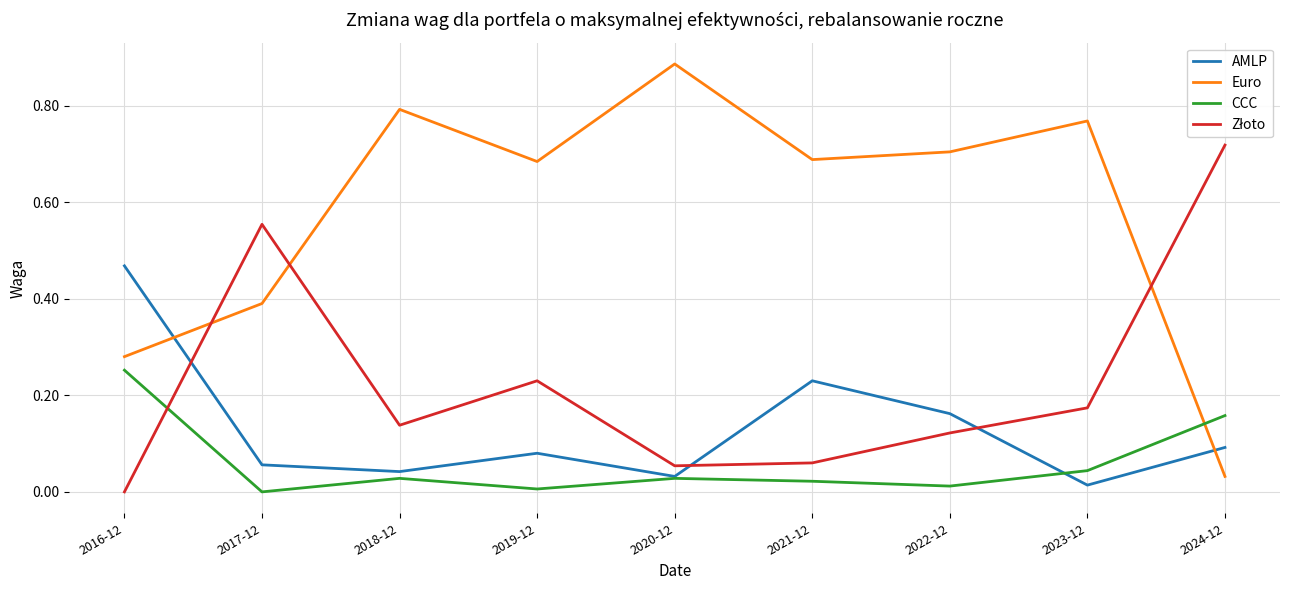

Which series changed the most between 2021-12 and 2023-12?

AMLP